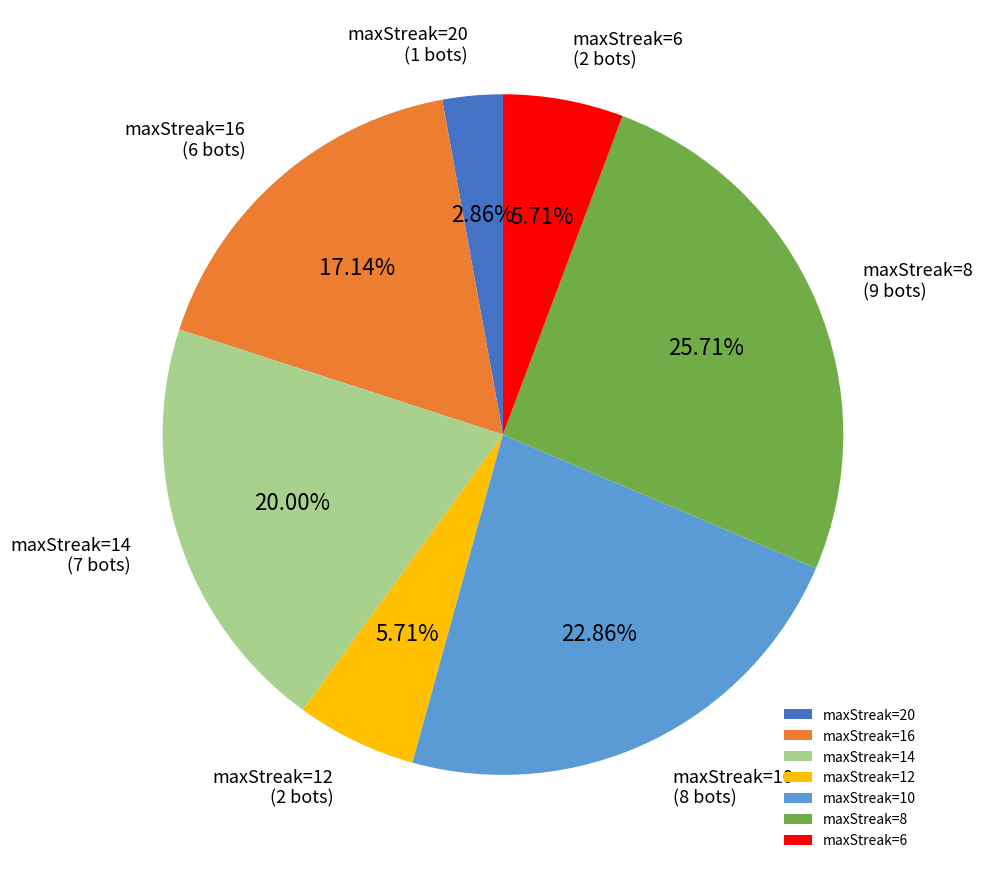

Does maxStreak=12 account for over 50% of the chart?

No